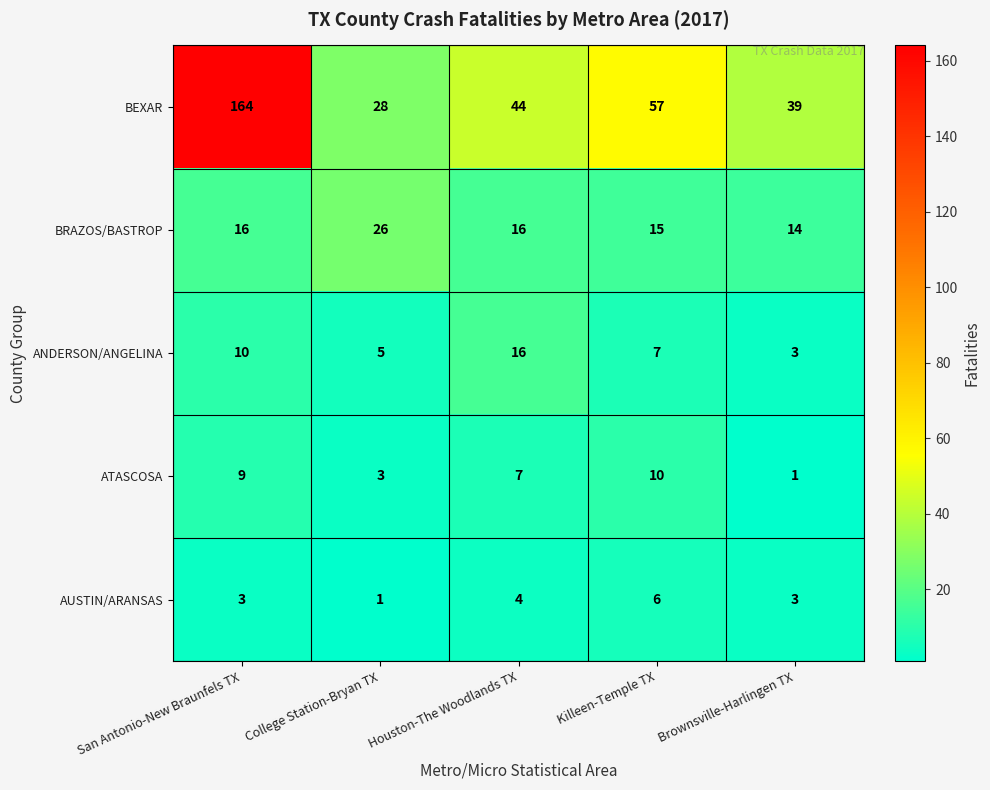

What is the minimum value shown in the chart?

1